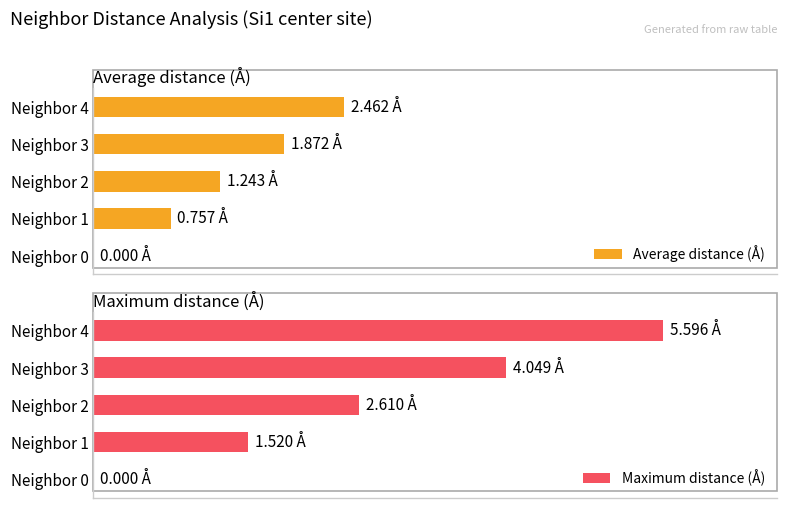

The Maximum distance (Å) series shows 3.2 at 0. True or false?

False